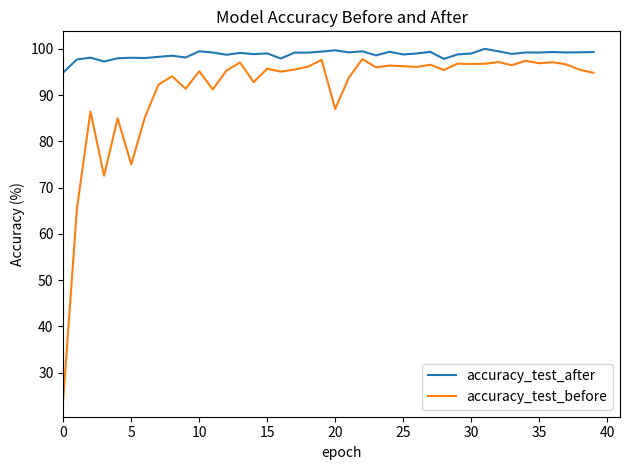

In accuracy_test_after, how many points are higher than both neighbors (excluding endpoints)?

13